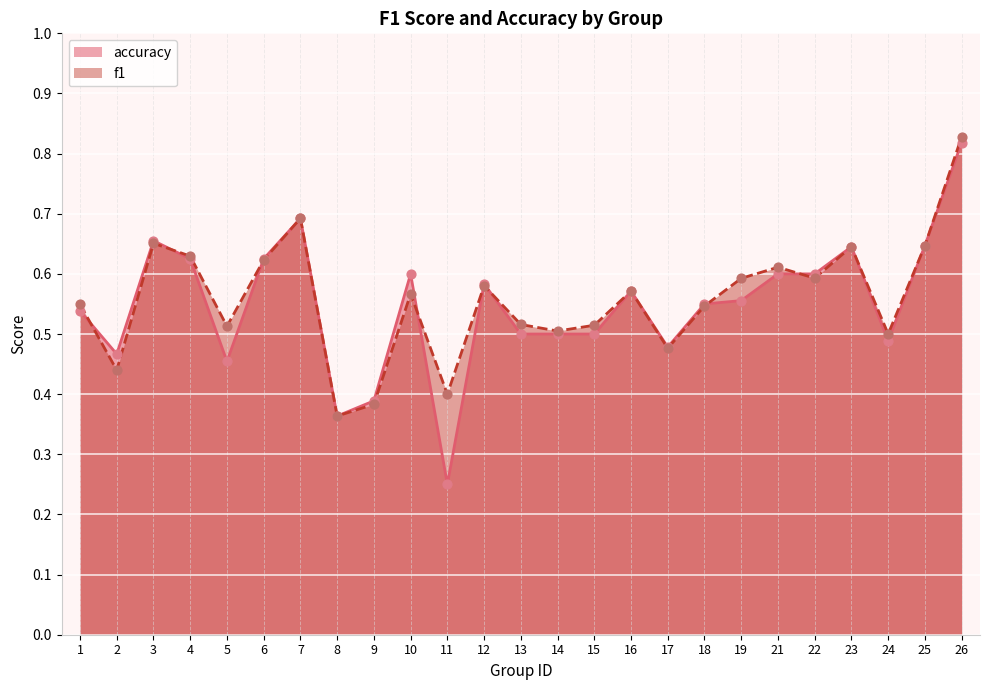

What are all the series names shown in the legend?

accuracy, f1